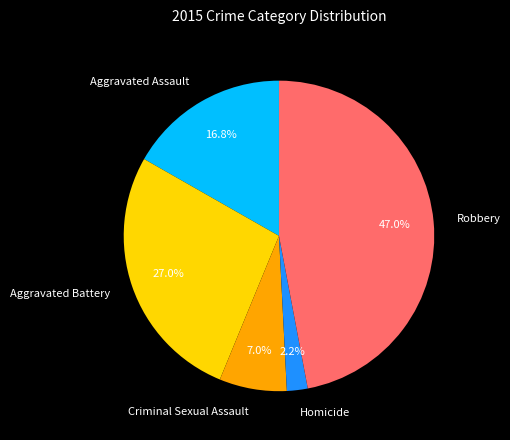

Which category has the biggest portion of the pie?

Robbery